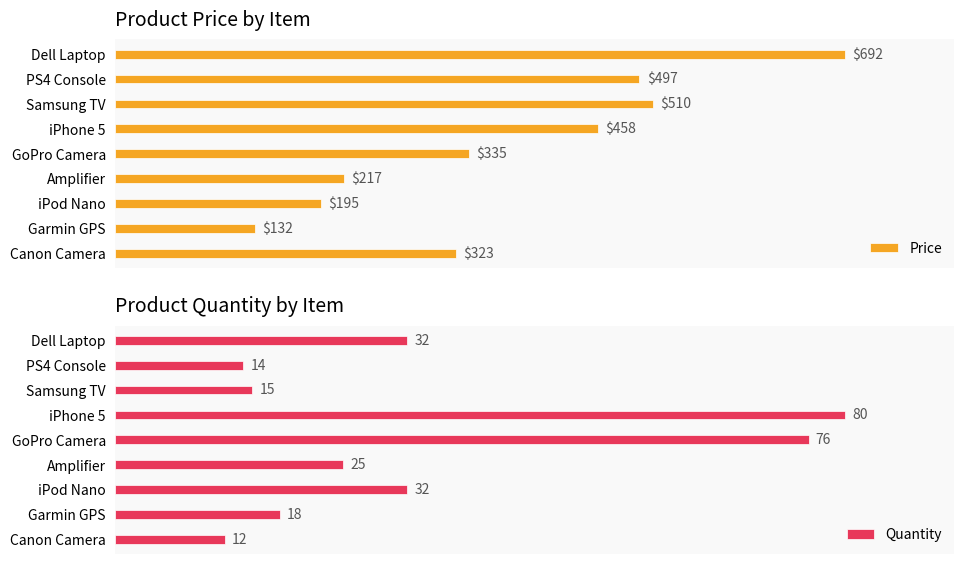

At which label does Price reach its peak?

Dell Laptop